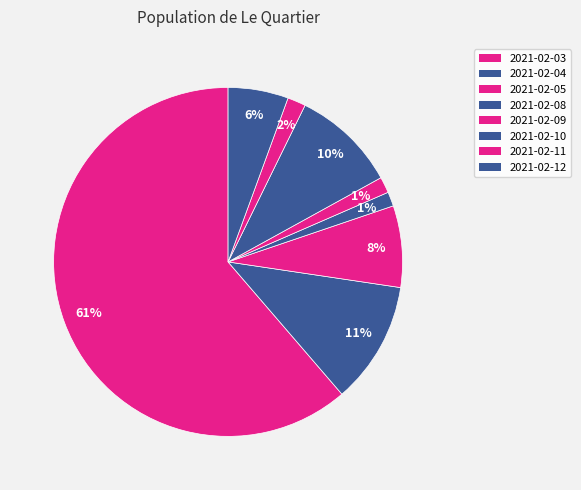

Does any single category account for the majority?

Yes